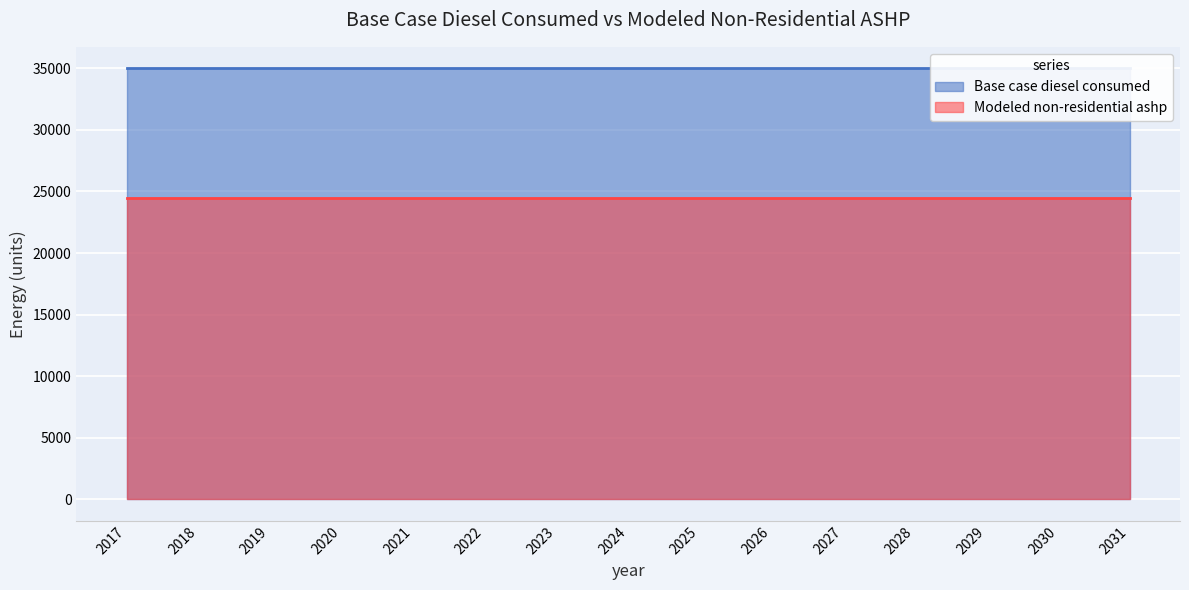

Between 2027 and 2031, which is larger?

2027